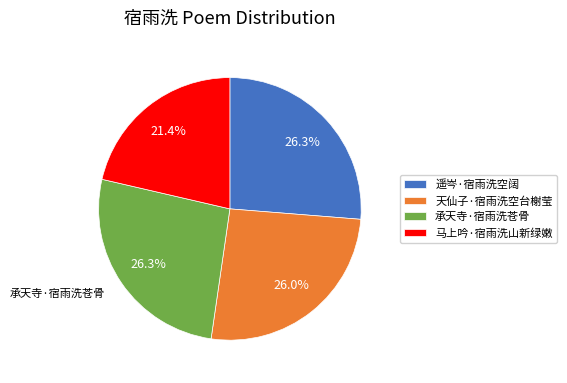

Approximately how many times larger is the value at 天仙子·宿雨洗空台榭莹 compared to 遥岑·宿雨洗空阔?

1.0